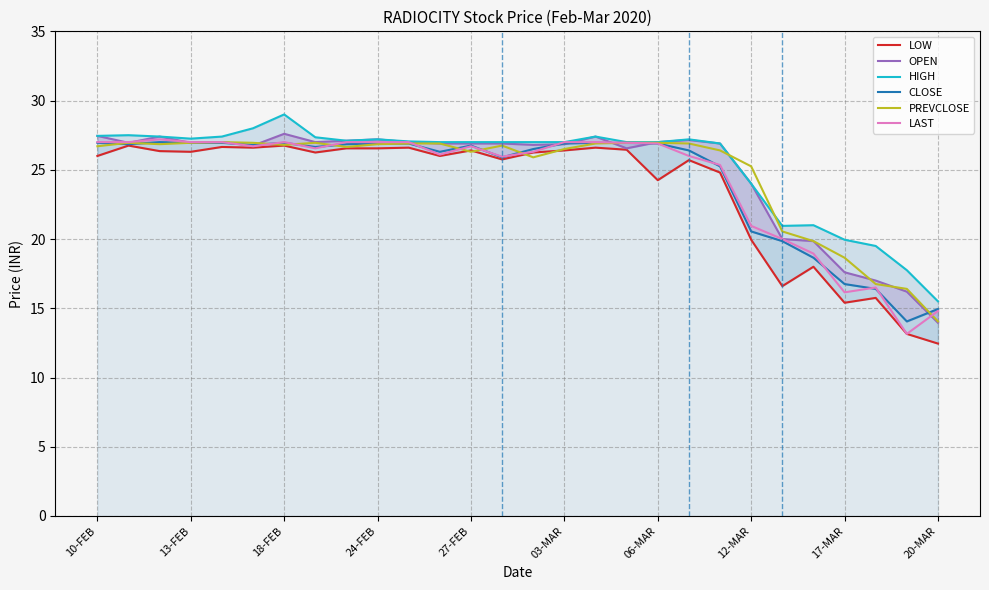

What is the difference between the CLOSE values at 25 and 22?

3.5